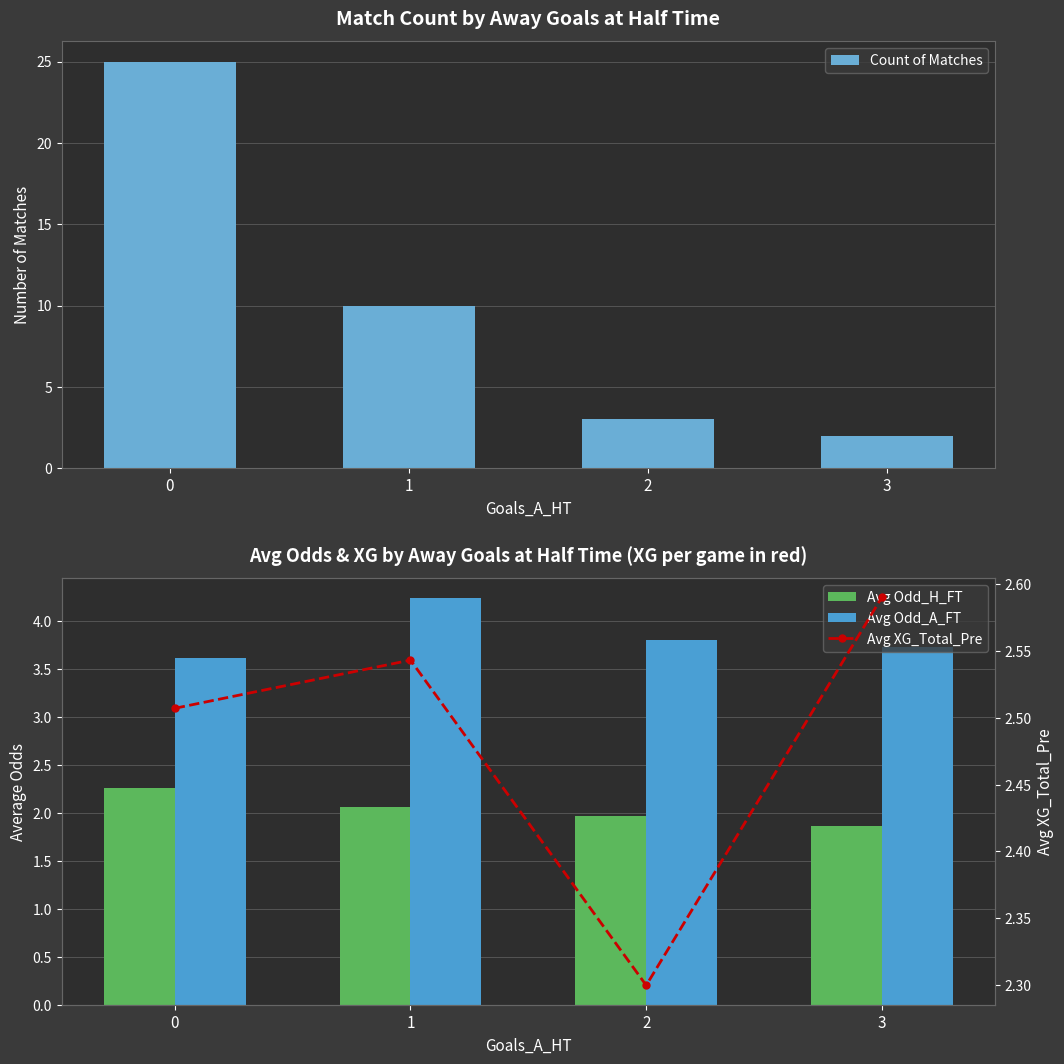

Is the value of Avg Odd_A_FT at 0 greater than the value of Avg Odd_H_FT at 2?

Yes